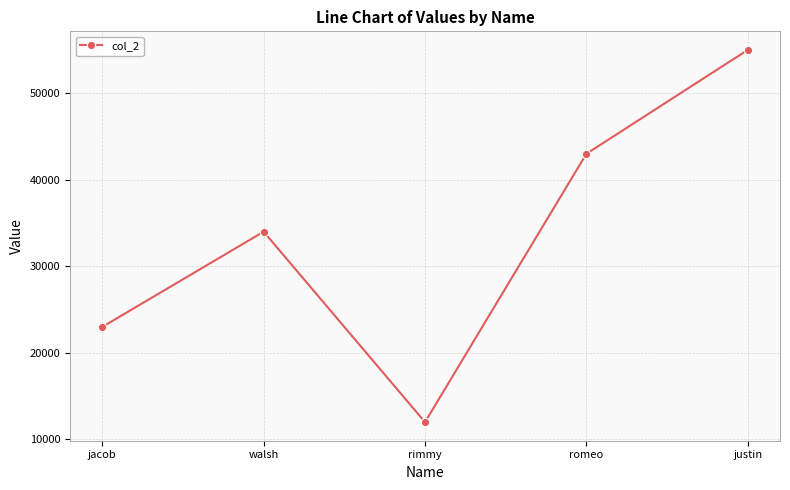

Rank the categories by value from lowest to highest.

rimmy, jacob, walsh, romeo, justin